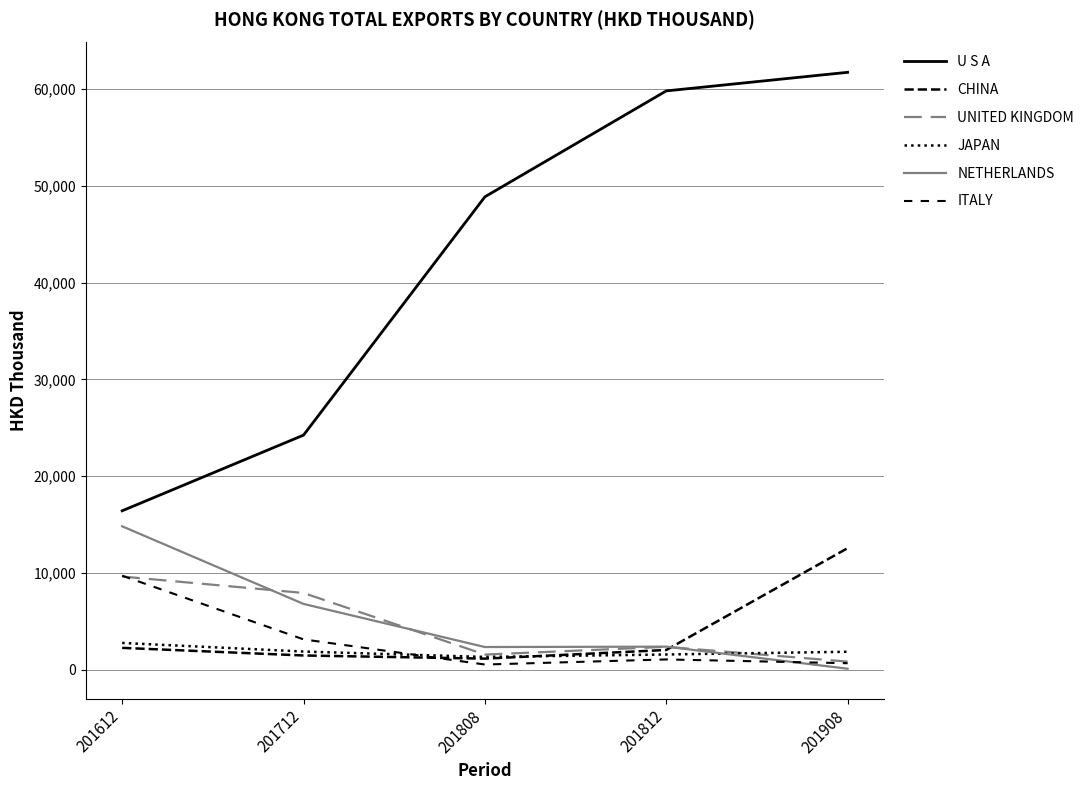

Is the value of UNITED KINGDOM at 201612 greater than the value of CHINA at 201908?

No